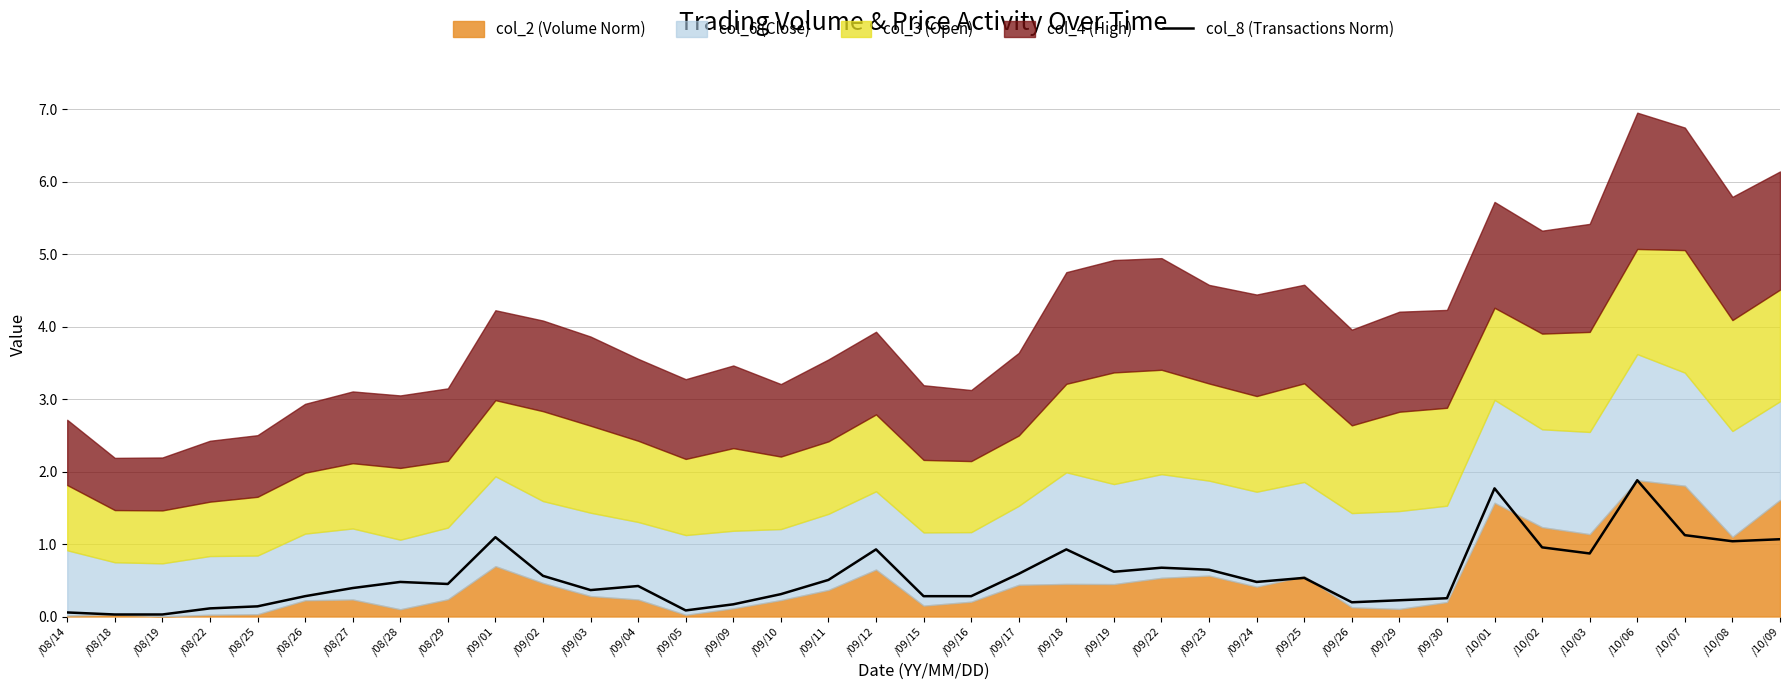

What is the change in value from /08/26 to /10/01?

+1.5